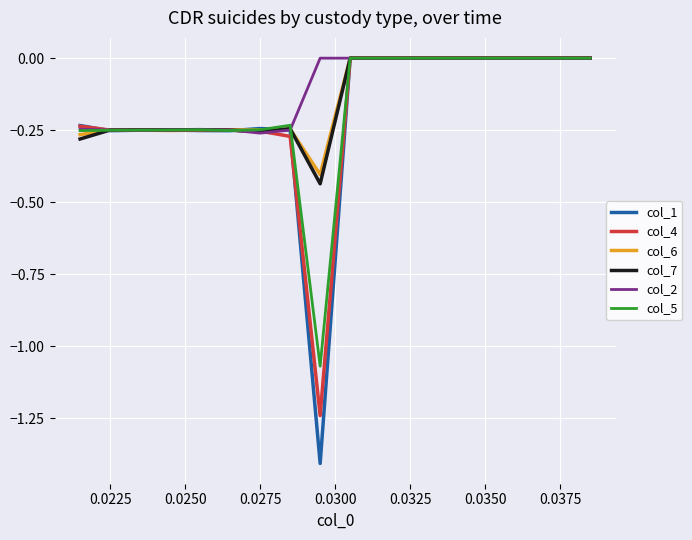

Which series has the largest range (max minus min)?

col_1